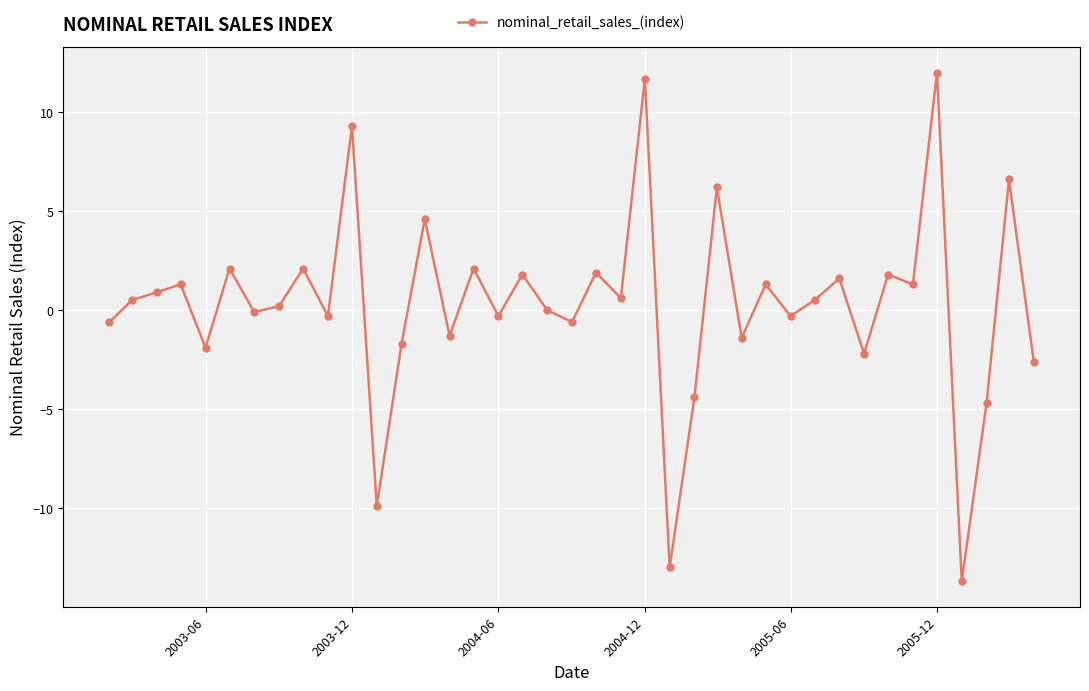

True or false: there are more than 2 points higher than both neighbors.

True